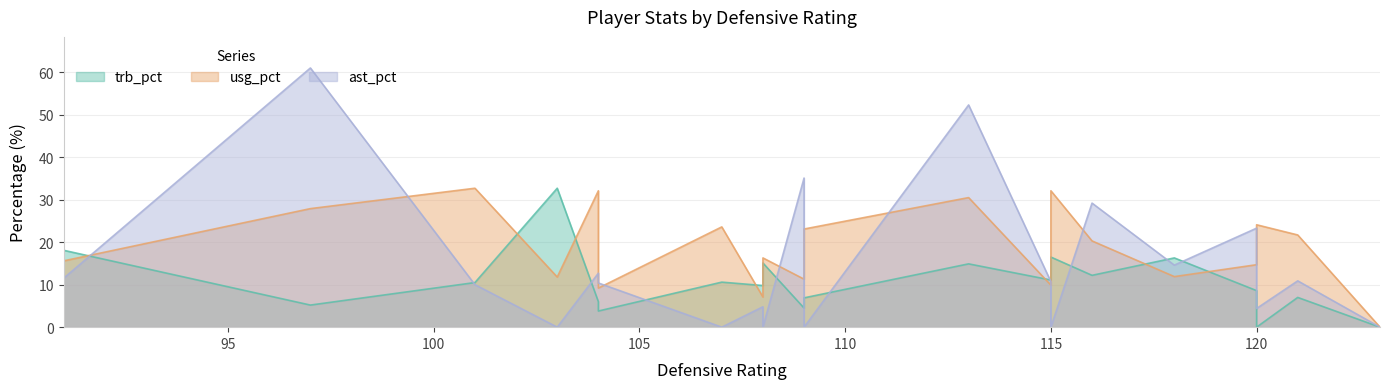

How many data points in usg_pct are less than 20?

10